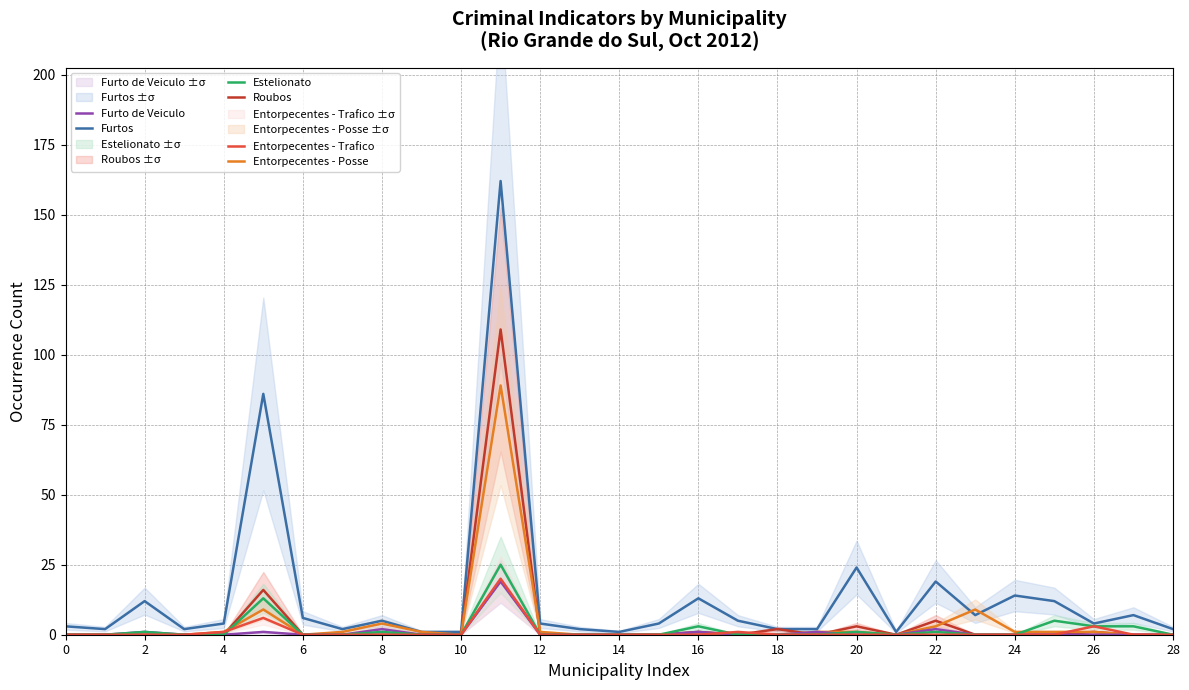

What is the maximum value for Estelionato?

25